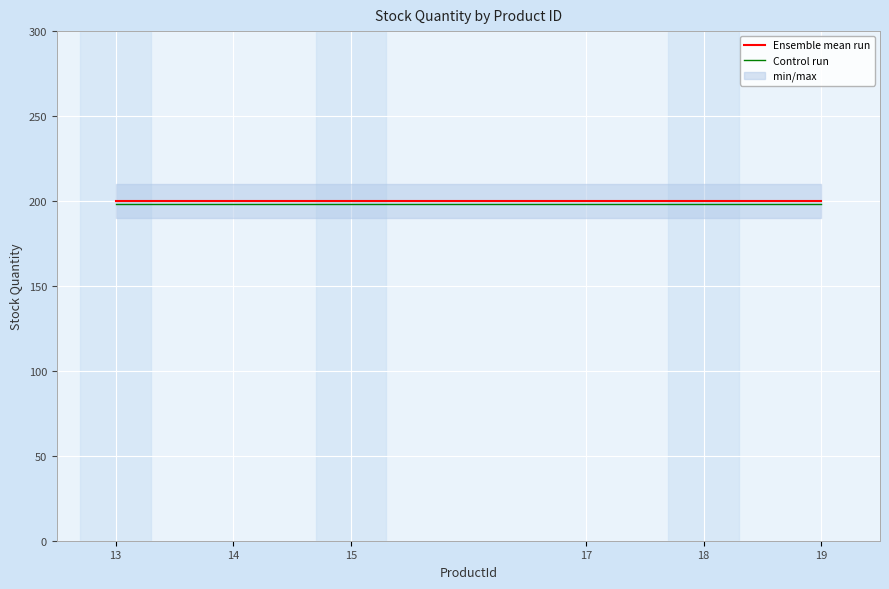

True or false: Ensemble mean run has a value of 44 at 14.

False